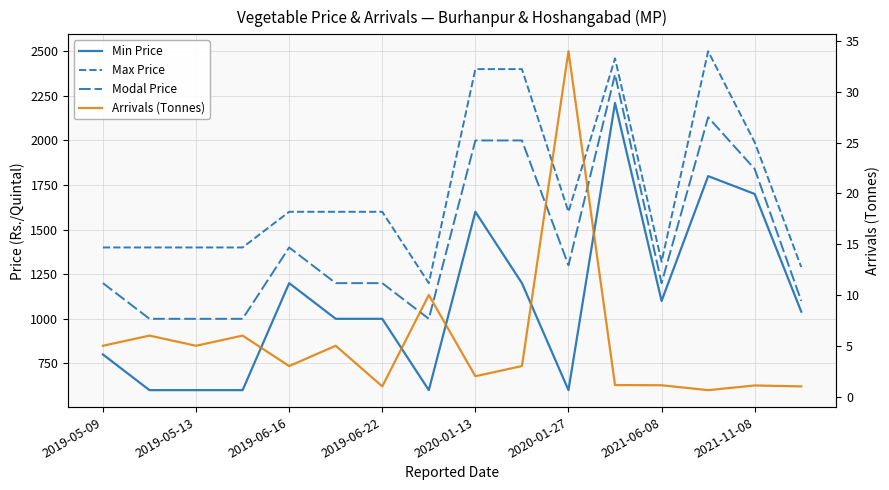

Which series has the largest total across all categories?

Max Price